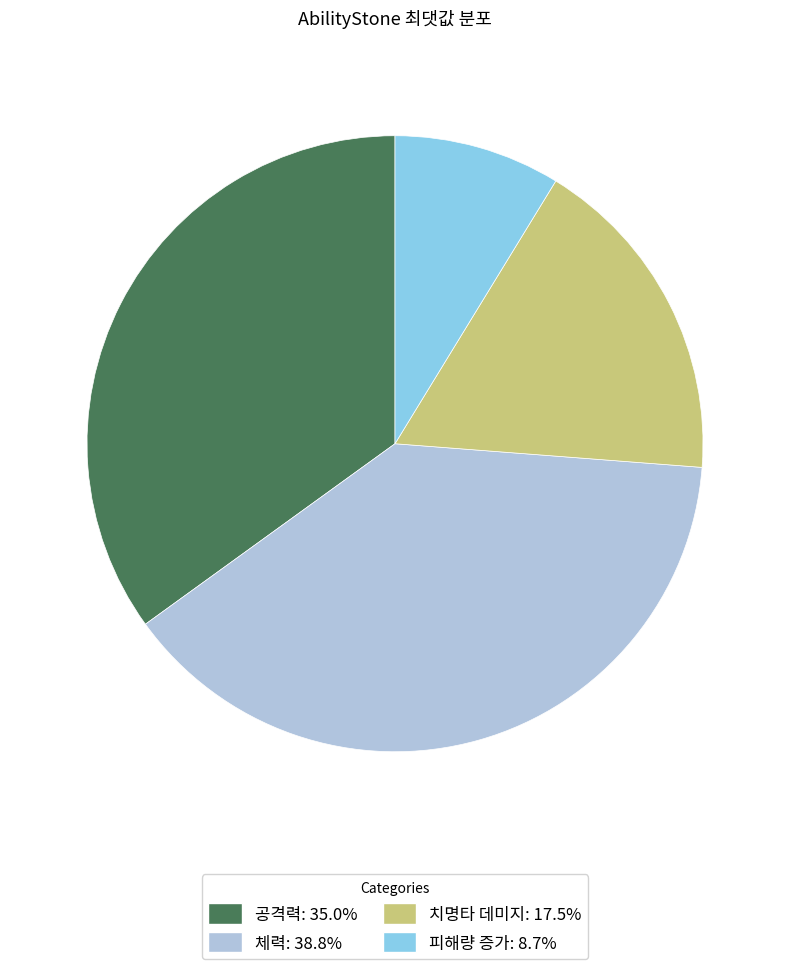

Rank the categories by value from highest to lowest.

체력, 공격력, 치명타 데미지, 피해량 증가